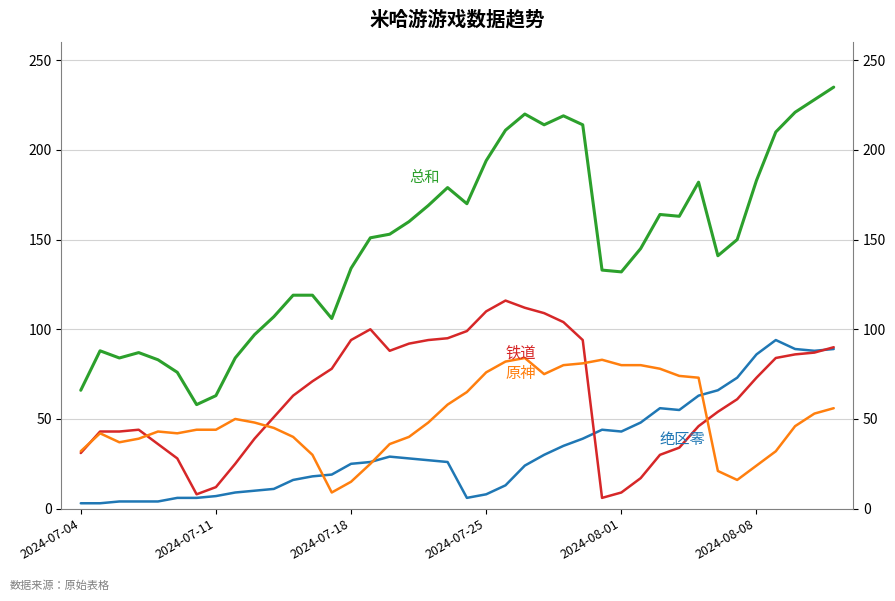

Count the number of categories in the chart.

40